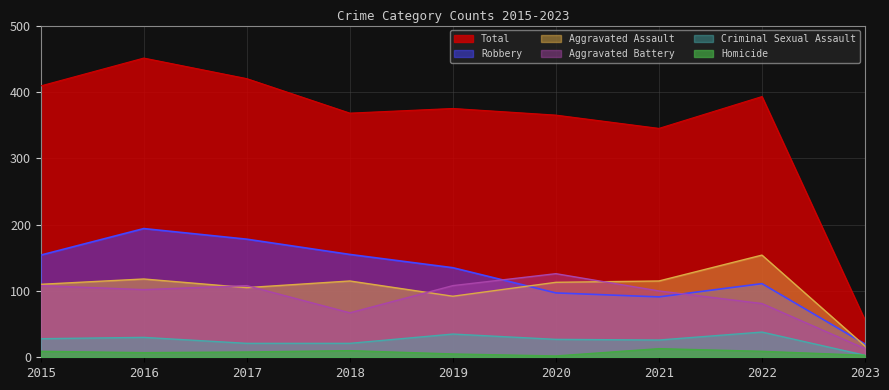

What are all the series names shown in the legend?

Total, Robbery, Aggravated Assault, Aggravated Battery, Criminal Sexual Assault, Homicide